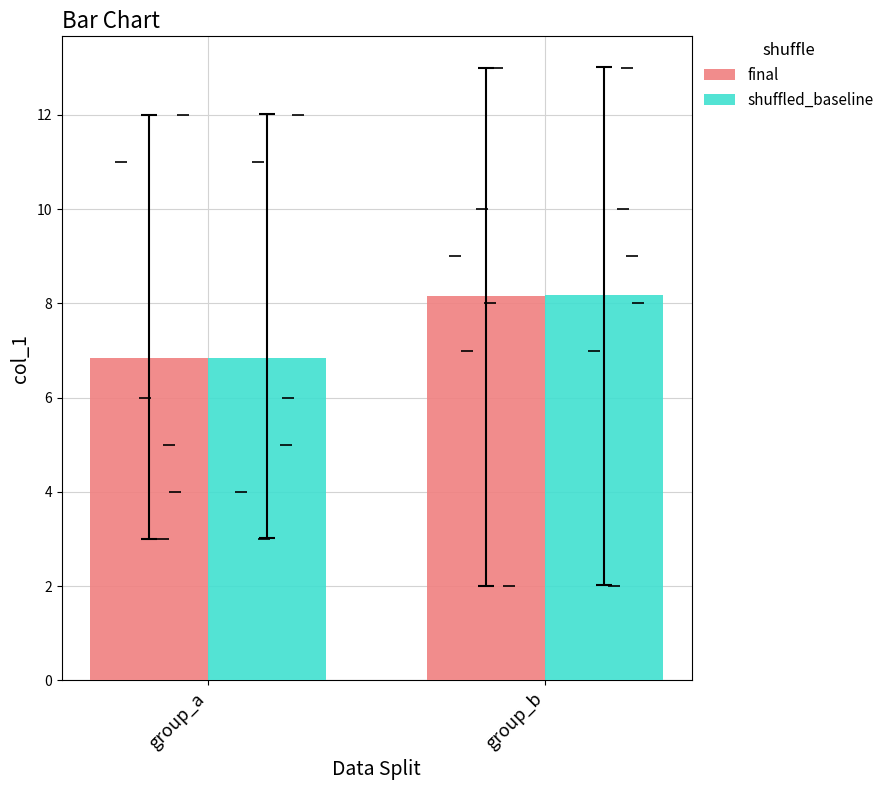

Is it true that shuffled_baseline equals 8.2 at group_b?

True